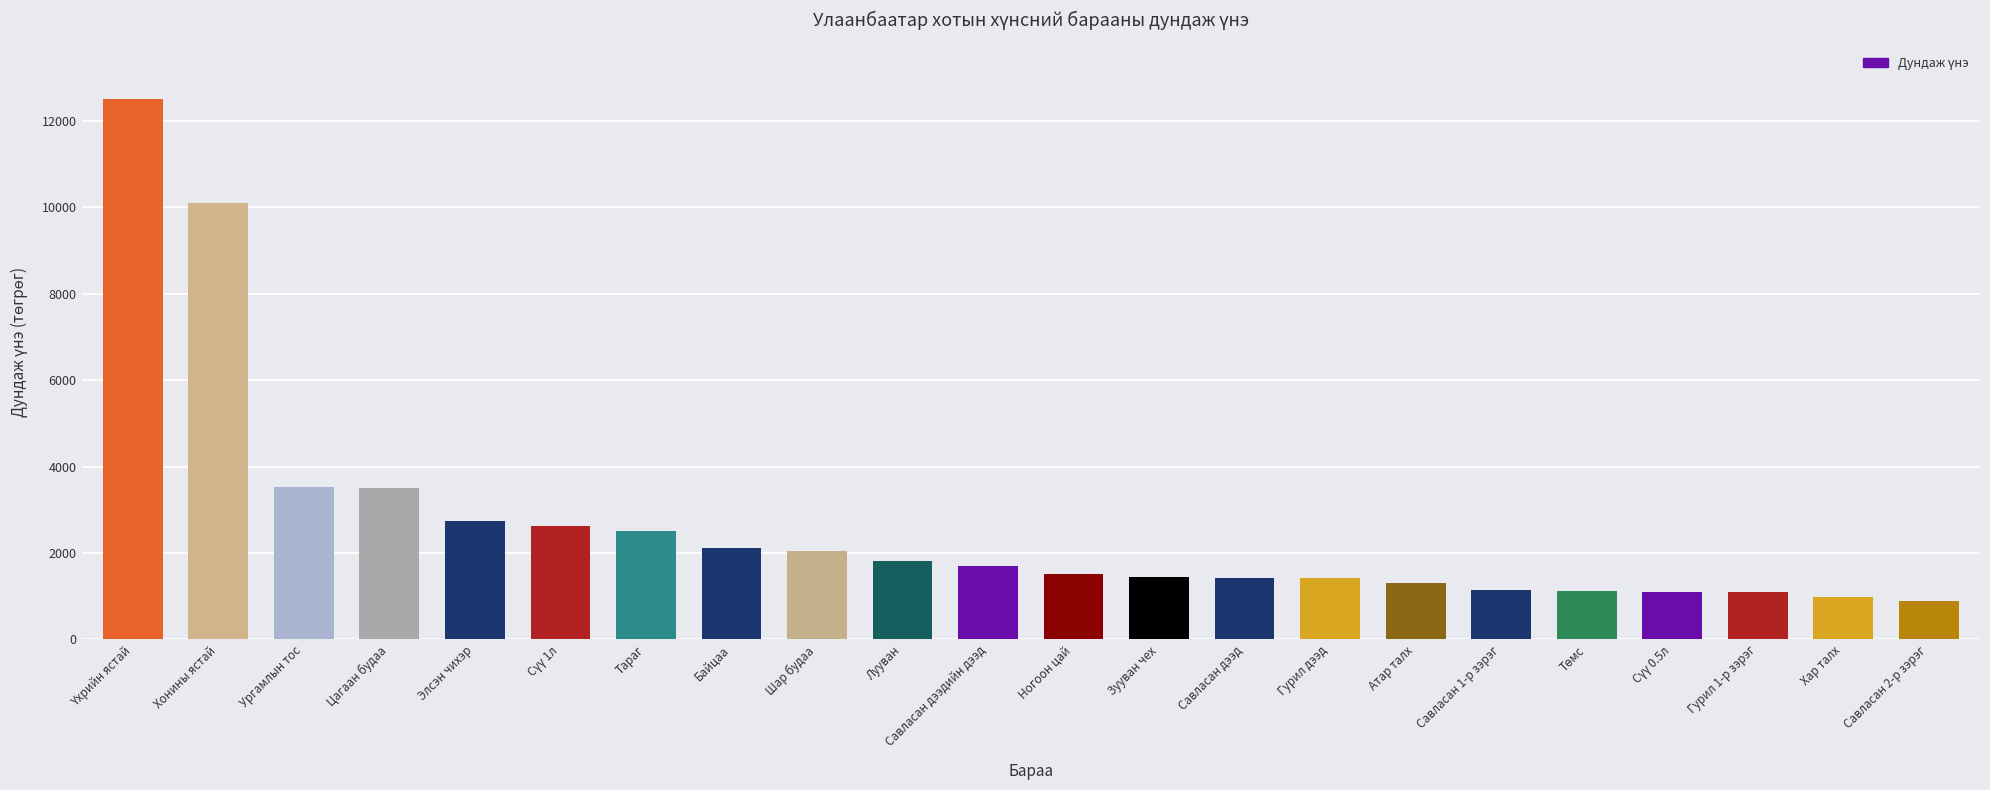

What is the maximum value shown in the chart?

12500.5